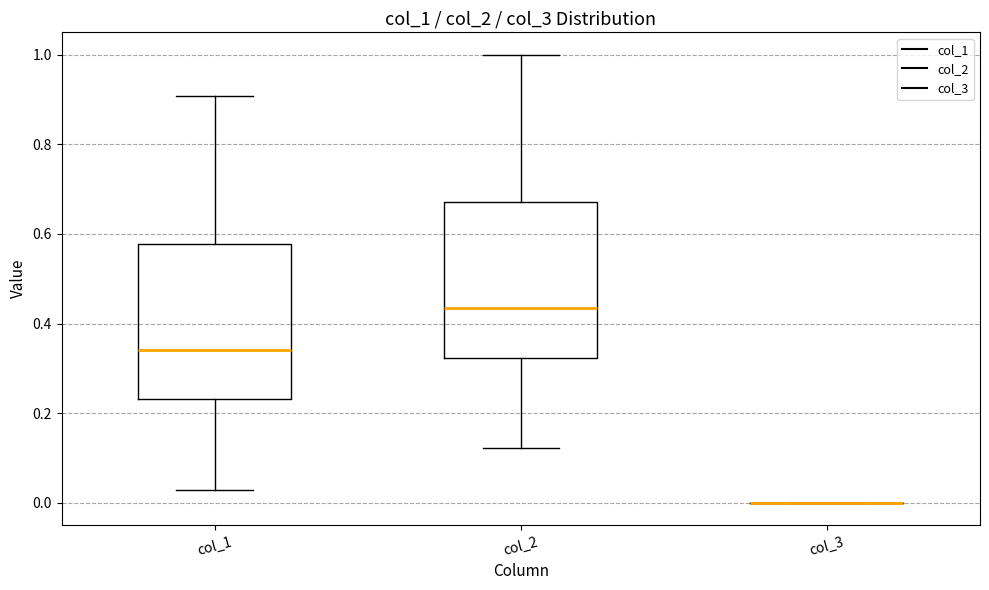

Reading left to right, read every box against the y-axis: the position of its median line, the range the box covers, and the ends of its whiskers. The values are not printed on the chart, so give them approximately, as read against the axis.

col_1: median 0.34, box 0.24 to 0.58, whiskers 0.02 to 0.90
col_2: median 0.44, box 0.32 to 0.68, whiskers 0.12 to 1.00
col_3: box collapsed to a line at 0.00, whiskers 0.00 to 0.00